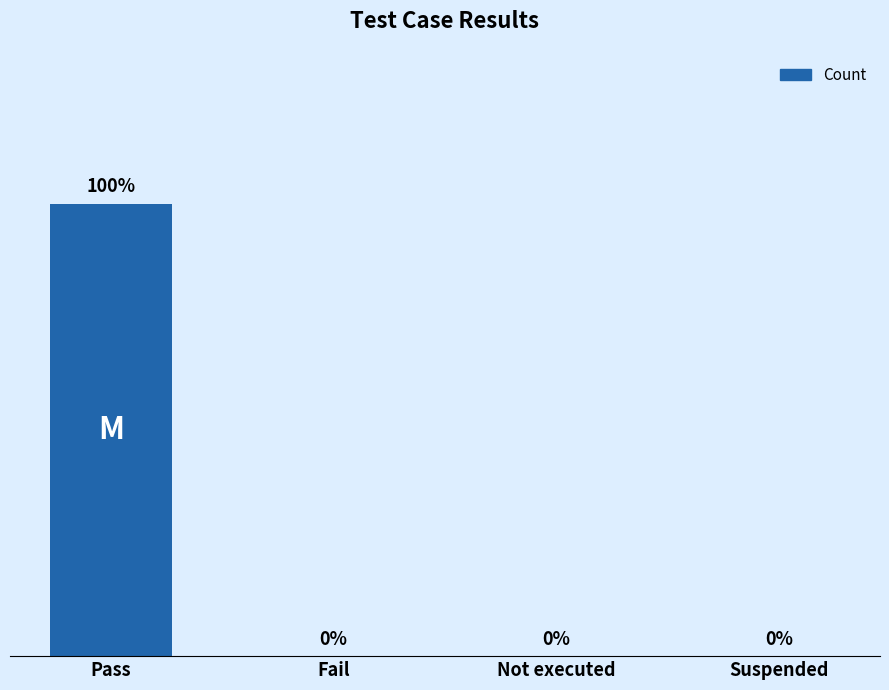

Between Pass and Not executed, which is larger?

Pass